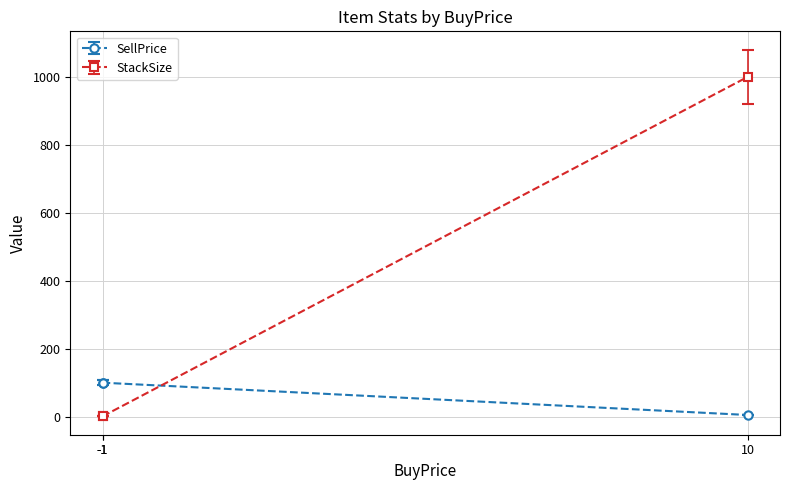

What is the minimum value shown in the chart?

1.1